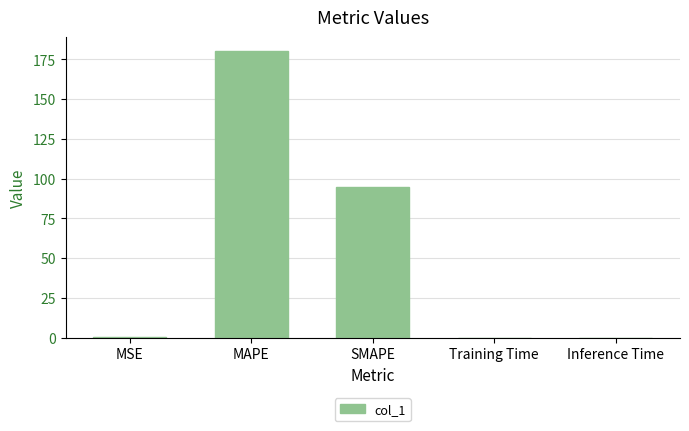

What is the sum of the values at SMAPE and Training Time?

94.7